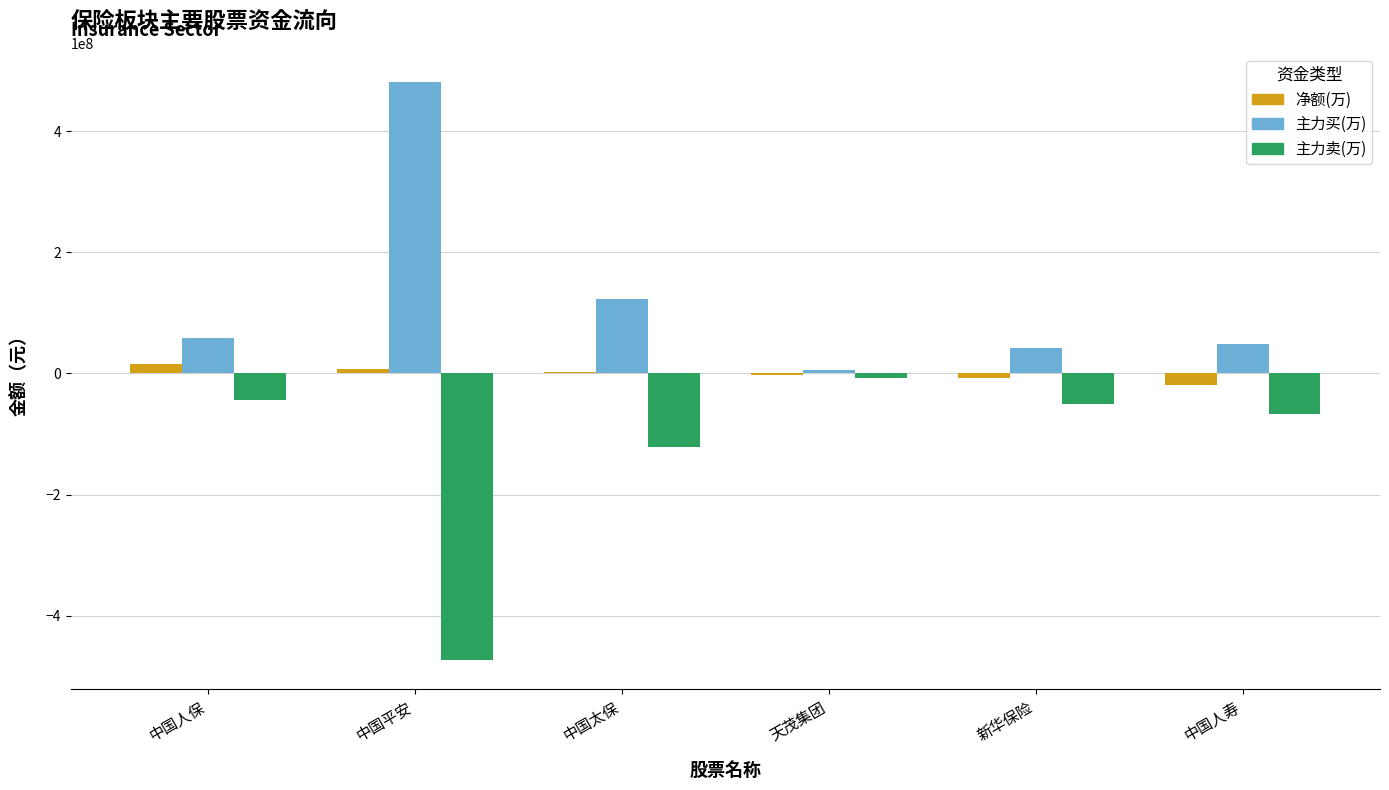

What value does the 主力买(万) series have at 中国人保, to the nearest 100?

58551000